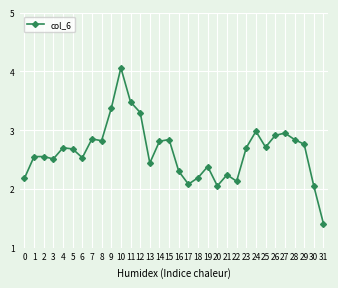

Is it true that the value at 28 is 4.8?

False